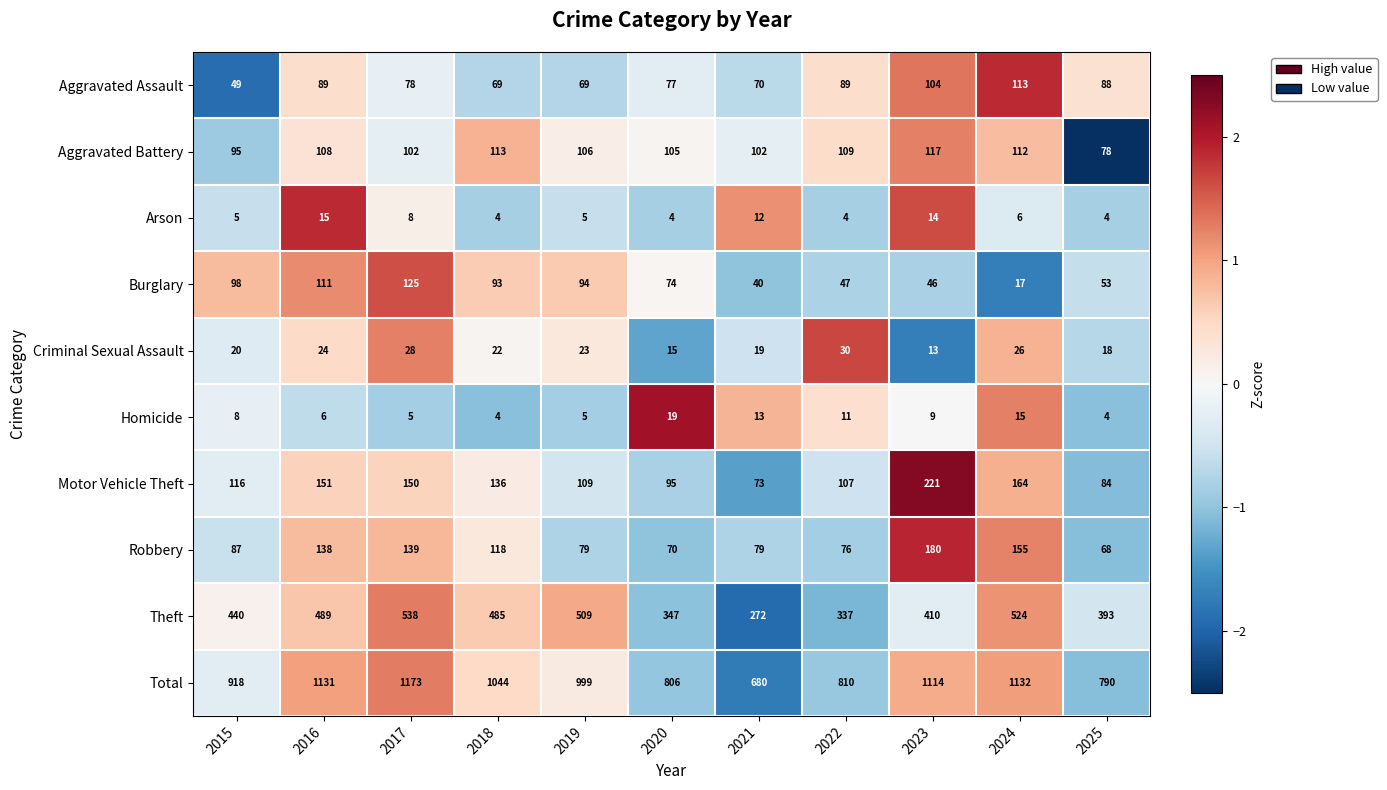

True or false: Robbery has a value of 76 at 2022.

True